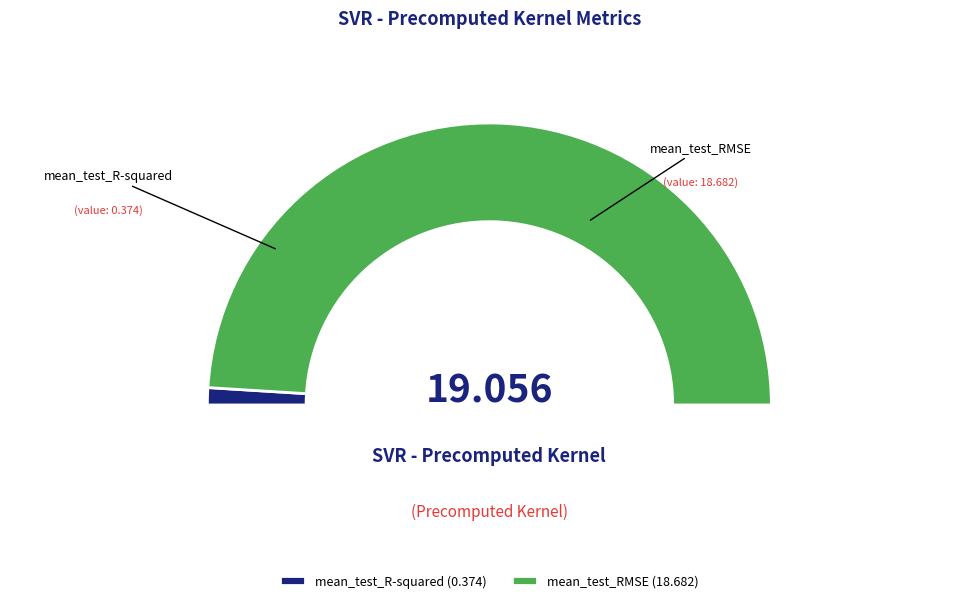

What percentage do mean_test_R-squared and mean_test_RMSE together represent?

100.0%